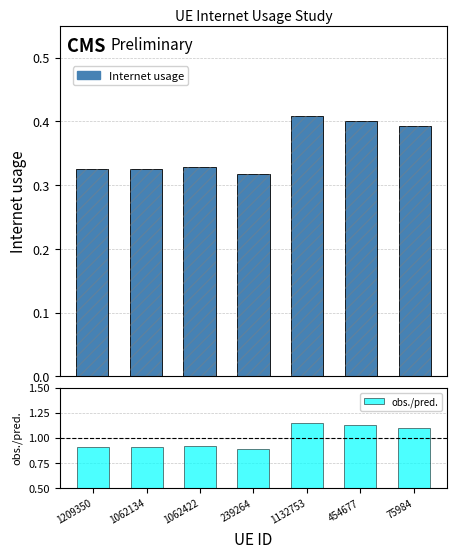

Reading right to left, what are all the values shown in this chart?

Internet usage: 0.4	0.4	0.4	0.3	0.3	0.3	0.3
obs./pred.: 1.1	1.1	1.1	0.9	0.9	0.9	0.9